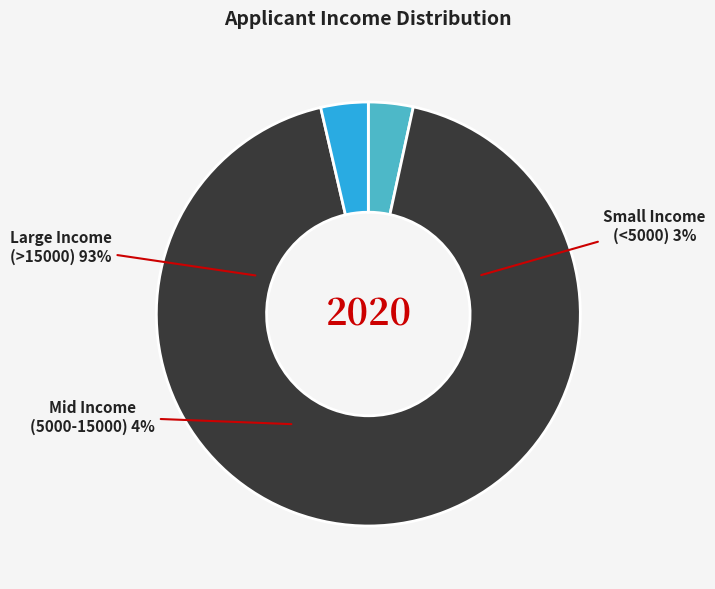

Is there any slice that represents more than half of the pie?

Yes